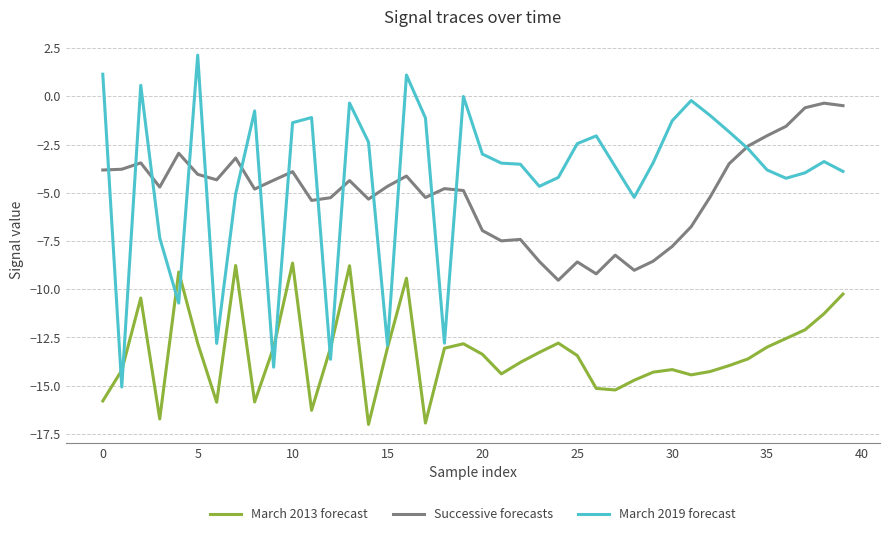

What is the greatest value displayed?

2.1